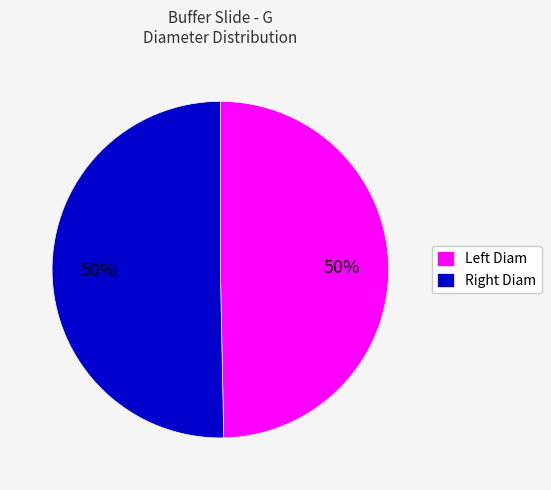

Count the number of slices in the pie.

2